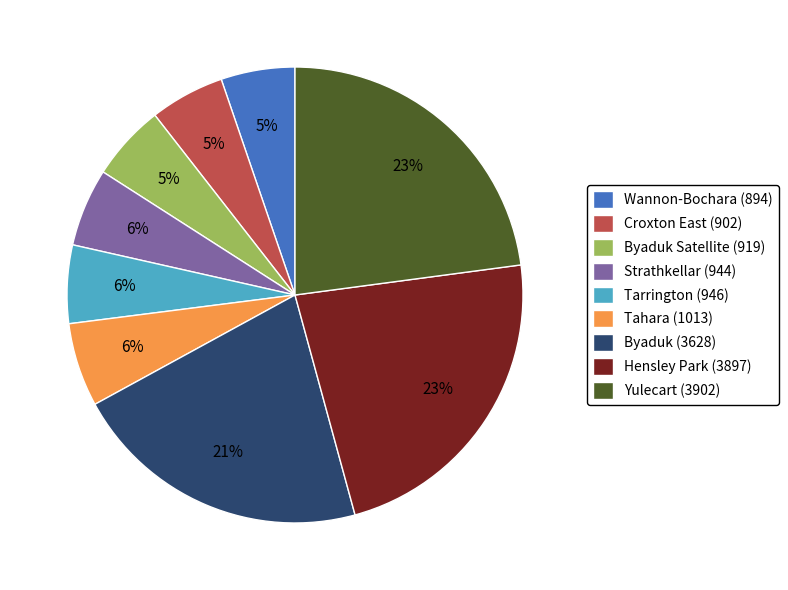

Combined, do Croxton East (902) and Strathkellar (944) account for over 50%?

No